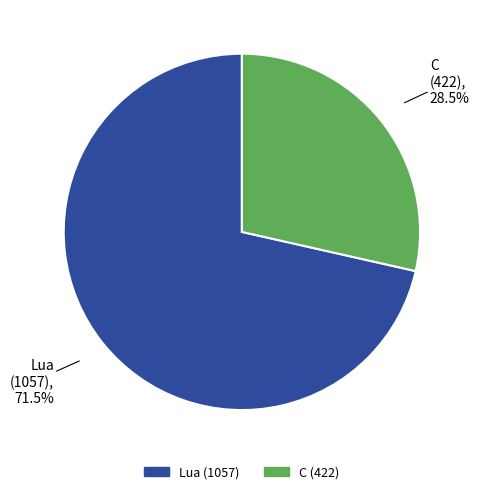

Which slice is the largest?

Lua